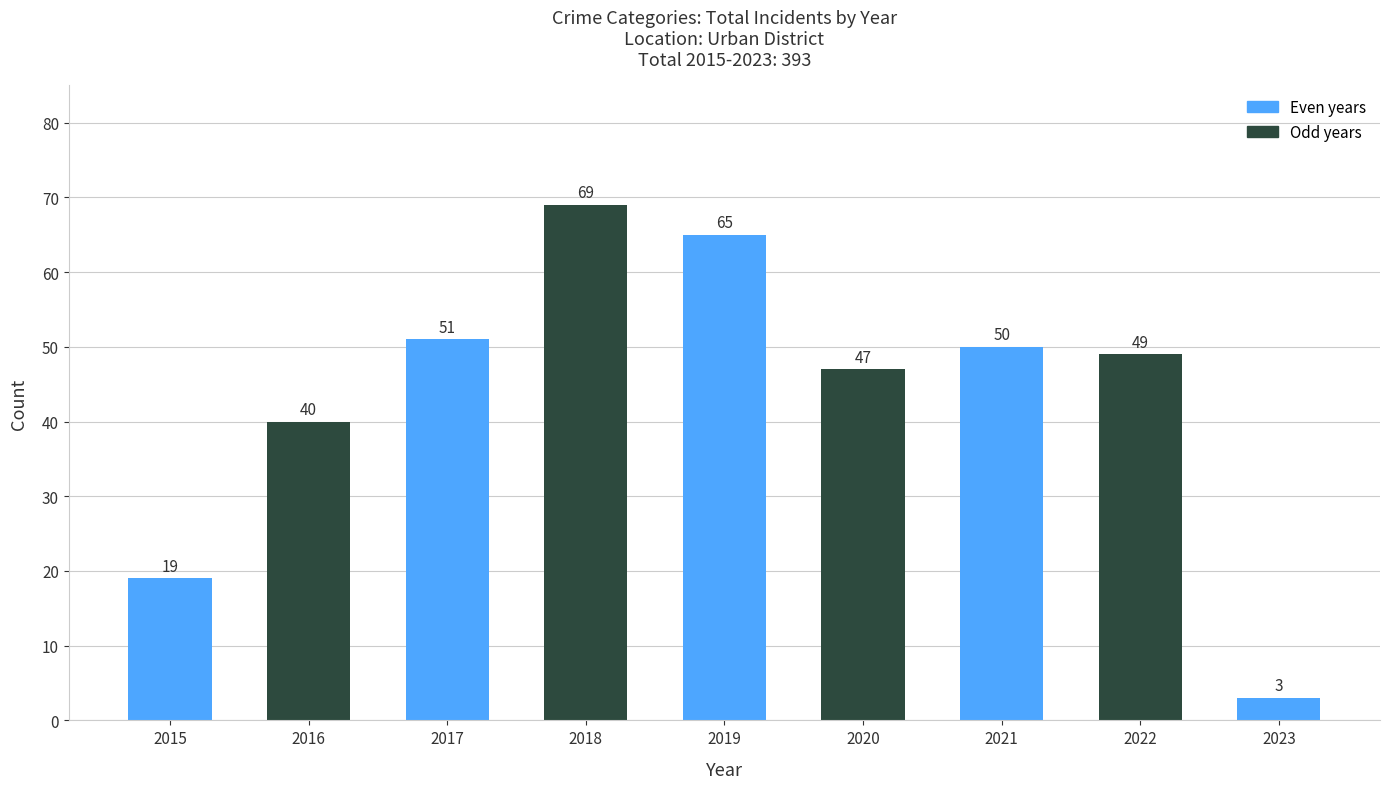

Which category has the highest value across all series?

2018